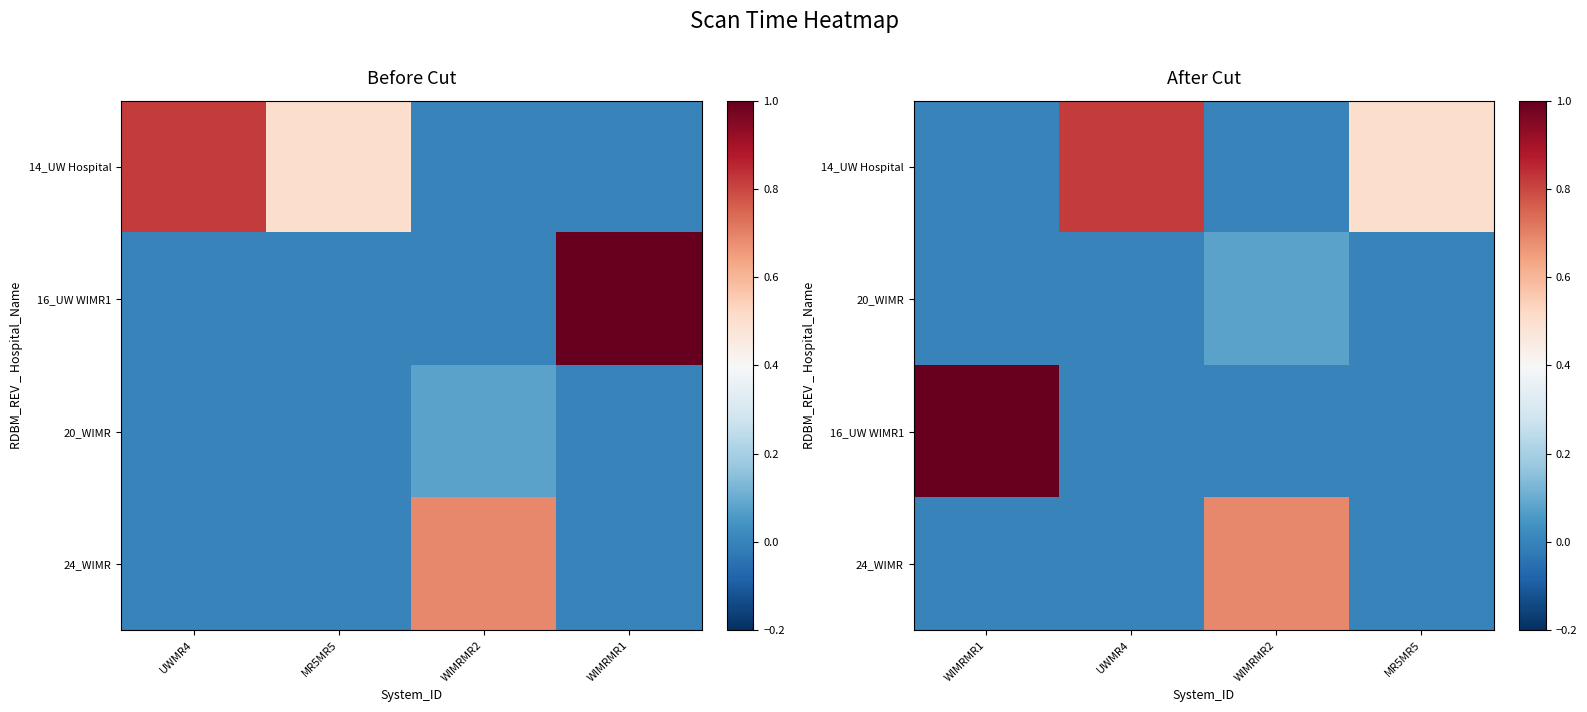

True or false: 20_WIMR has a value of -0.0 at MR5MR5.

False